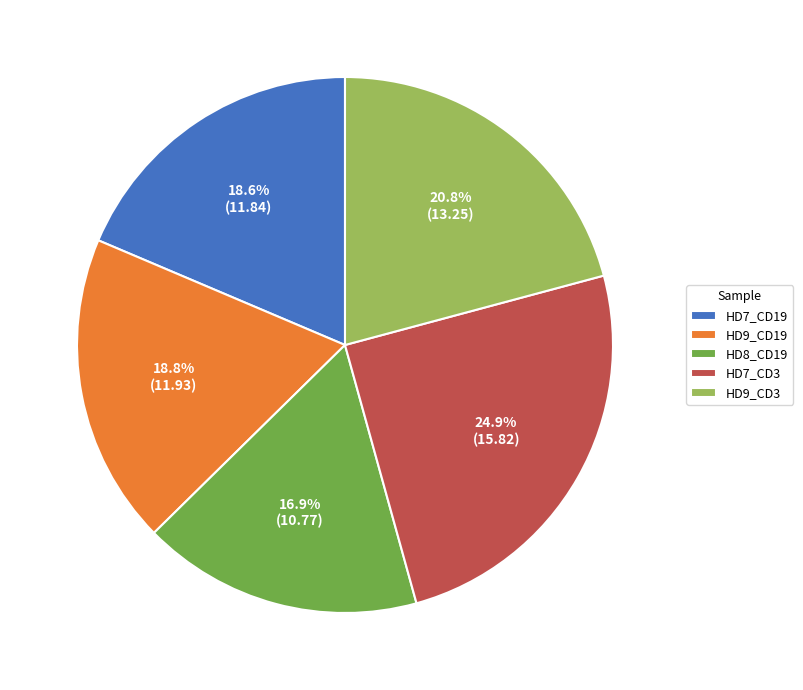

Does HD7_CD19 account for over 50% of the chart?

No